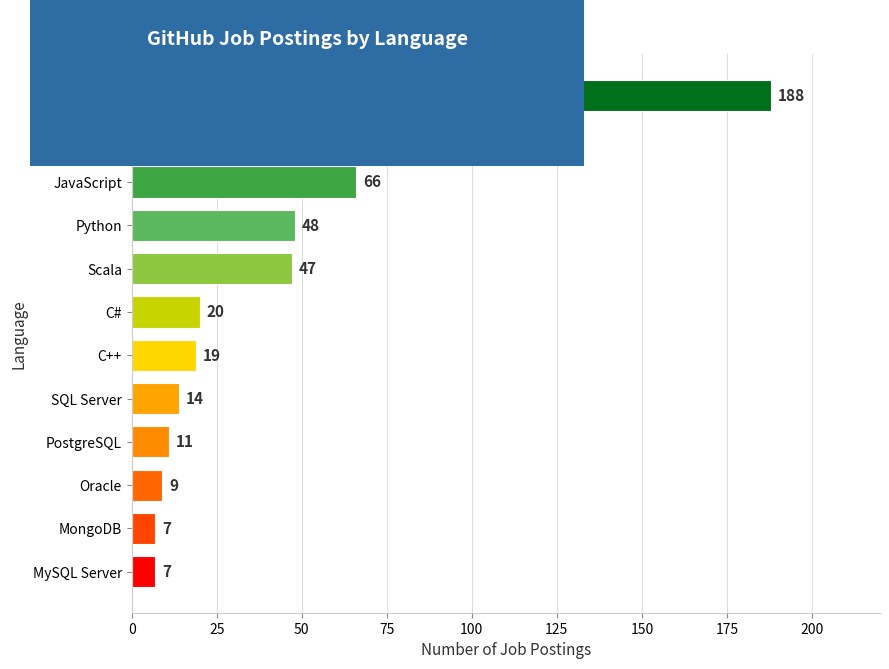

Where is the data nearest to the value 97?

Java